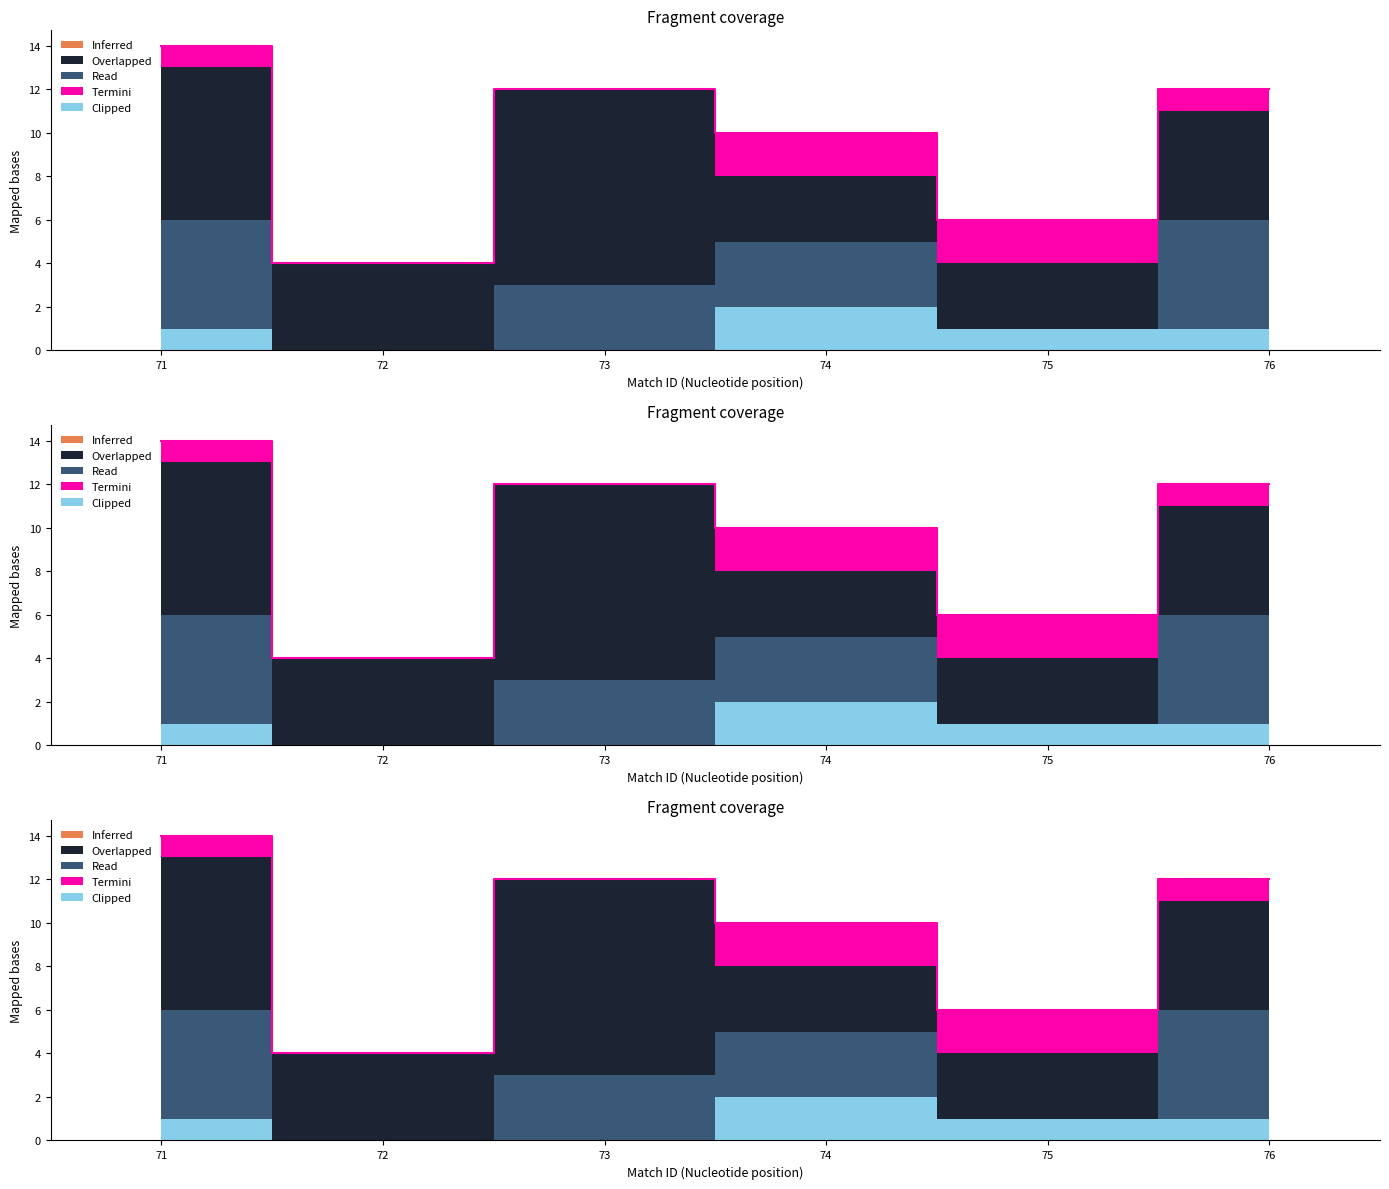

True or false: Overlapped and Inferred intersect in this chart.

False